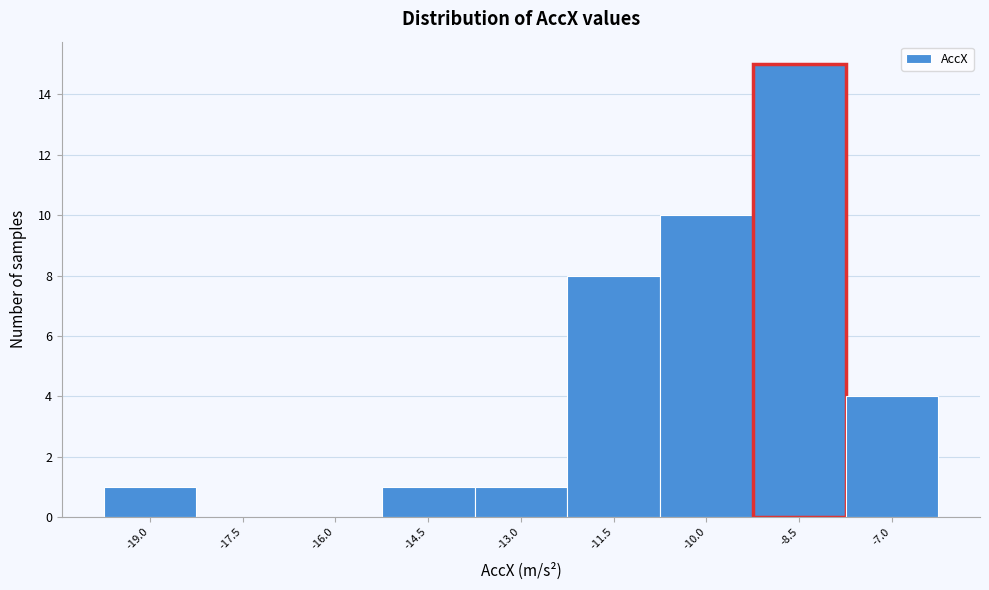

At which category does the chart reach its peak across all series?

-8.5